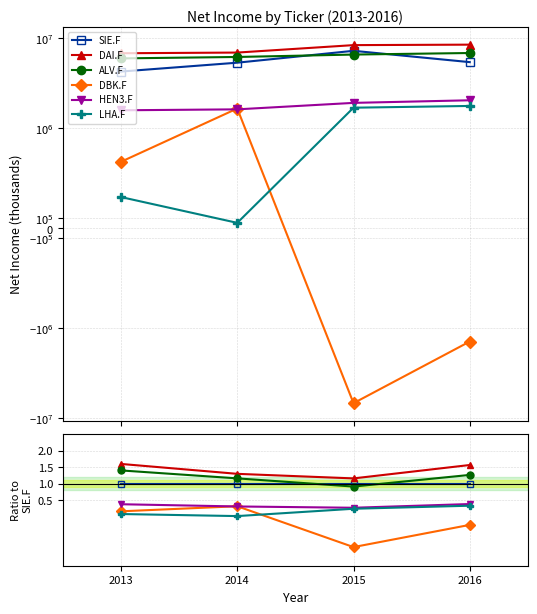

Which series has the largest total across all categories?

DAI.F